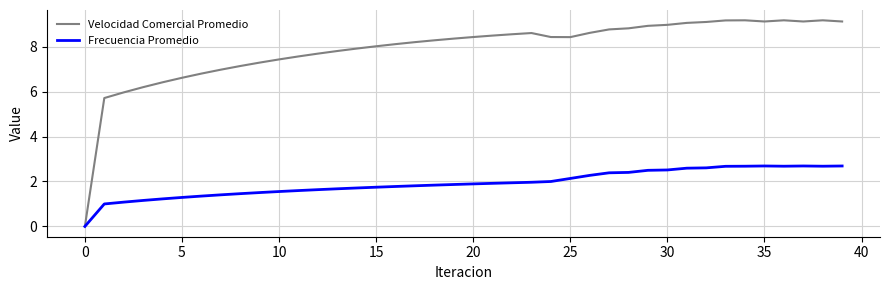

Which series has the largest total across all categories?

Velocidad Comercial Promedio